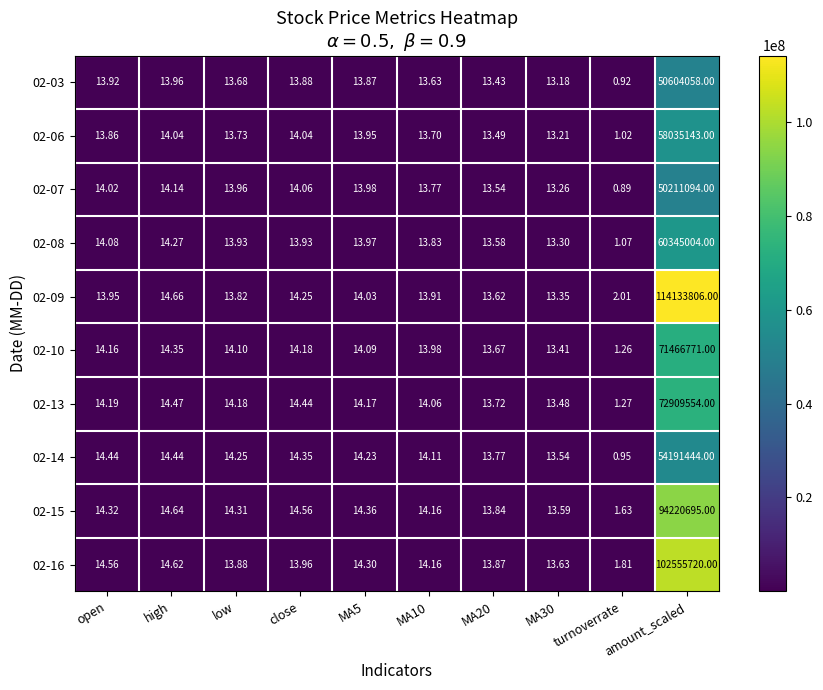

At which label does 02-16 reach its peak?

amount_scaled